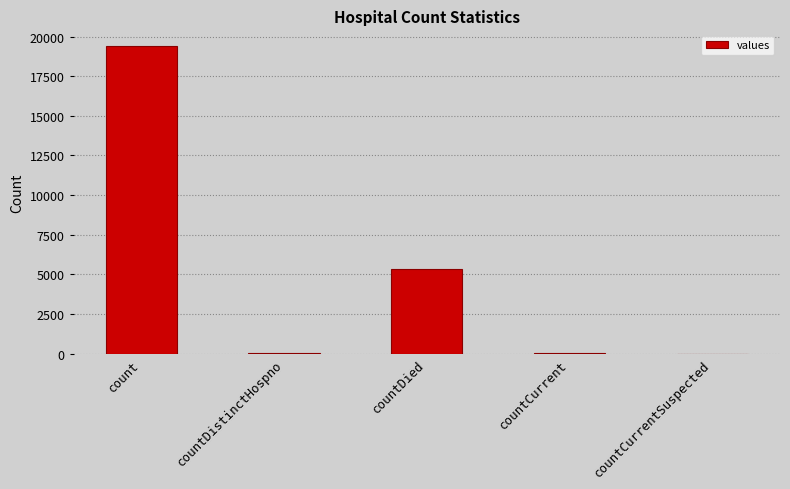

Where is the data nearest to the value 9710?

countDied